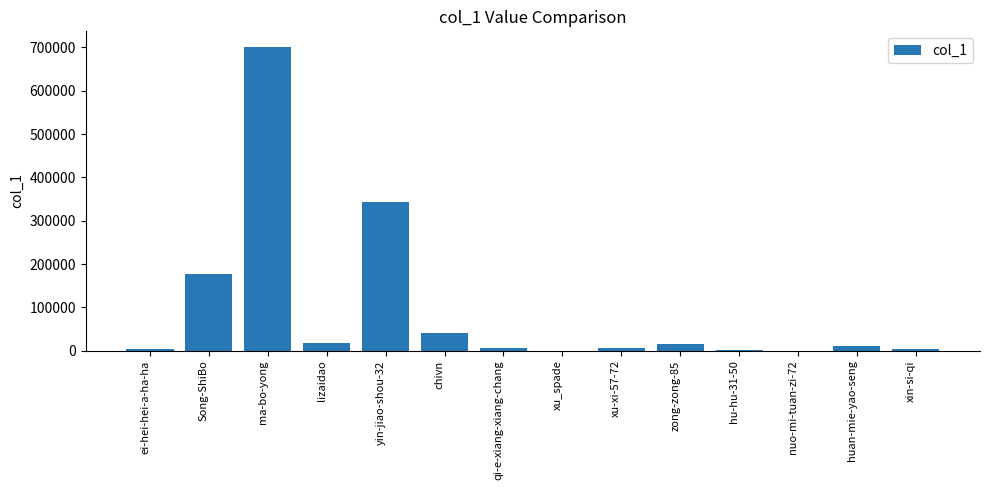

What is the maximum value shown in the chart?

702088